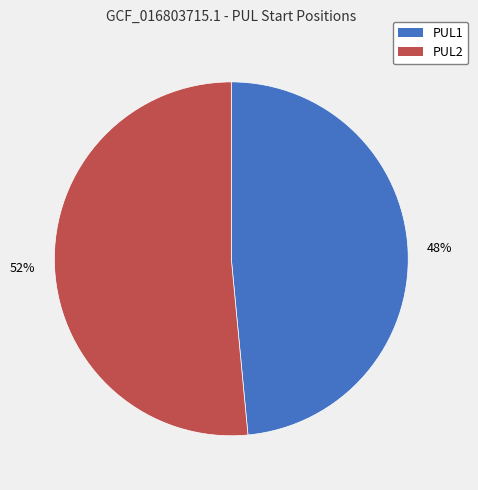

Count the number of slices in the pie.

2